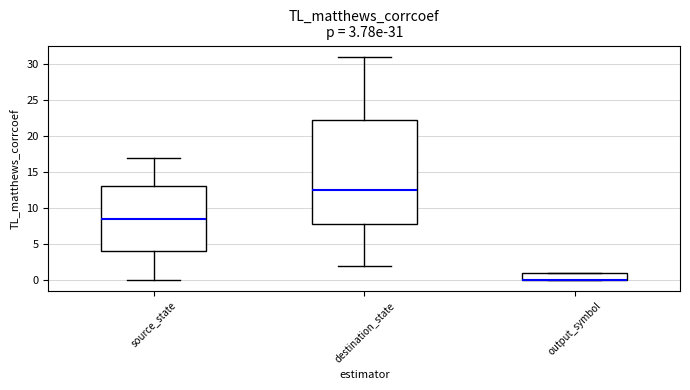

Which box is the tallest, from its lower edge to its upper edge?

destination_state